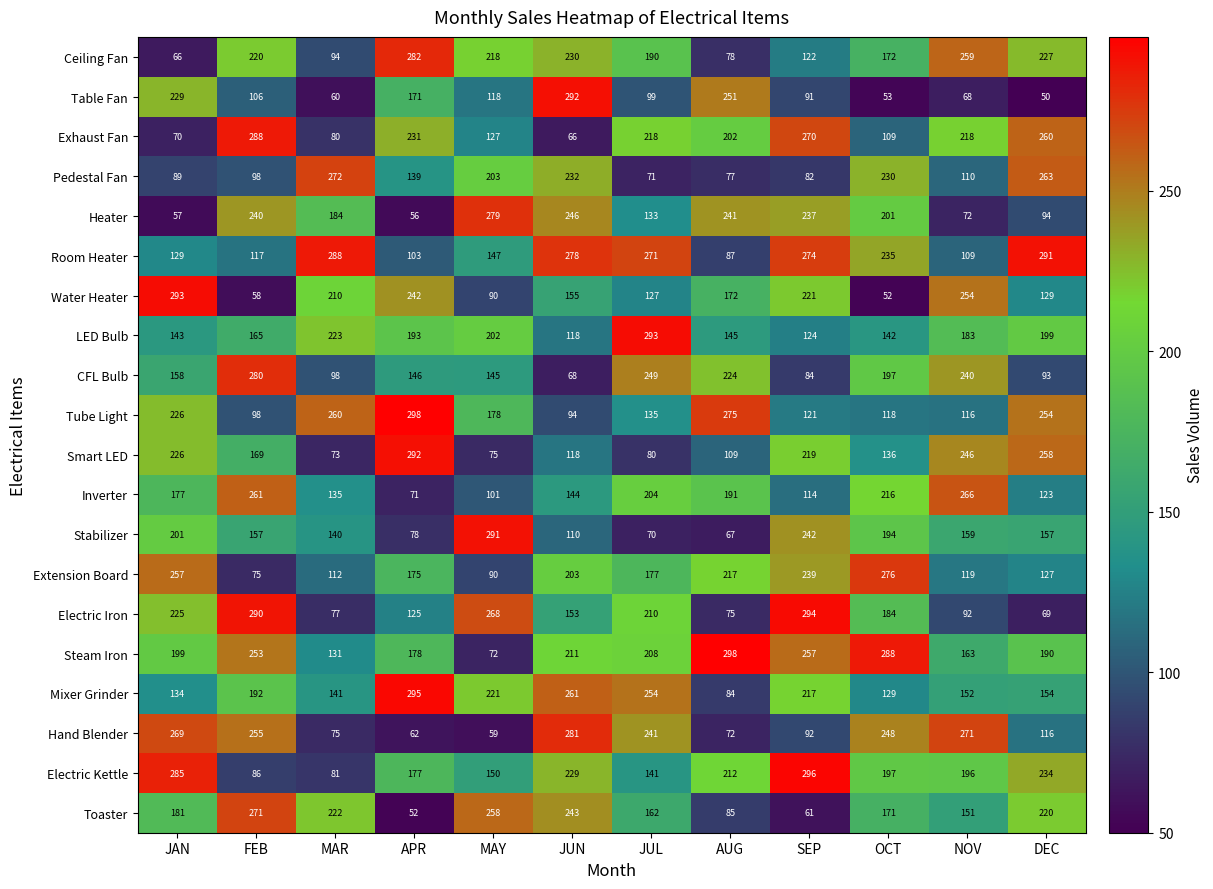

At how many categories does at least one series exceed 52?

12